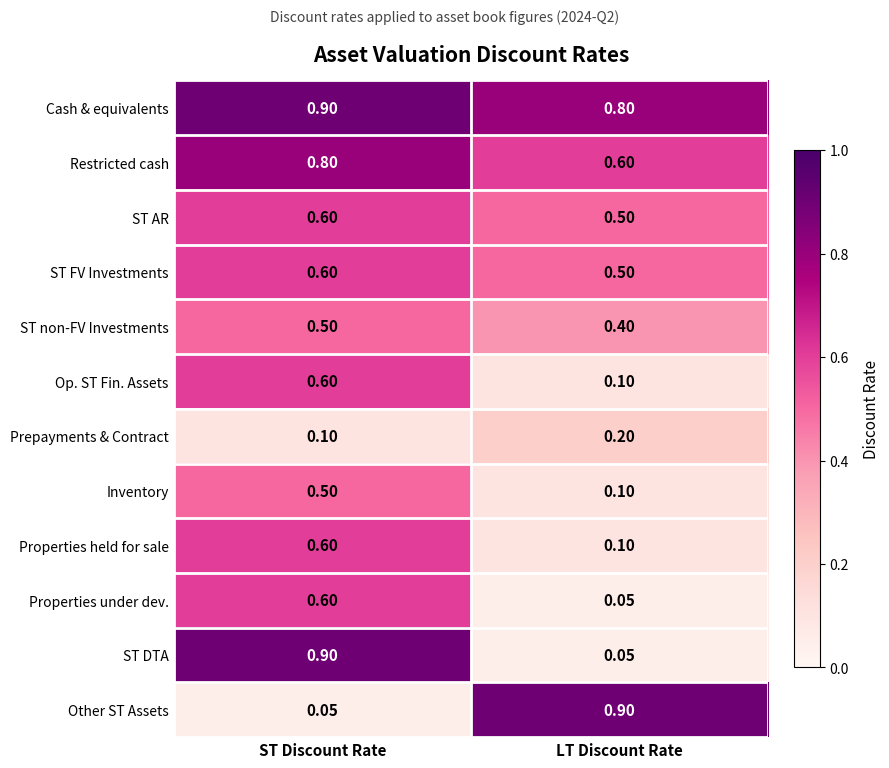

What is the smallest value displayed?

0.1